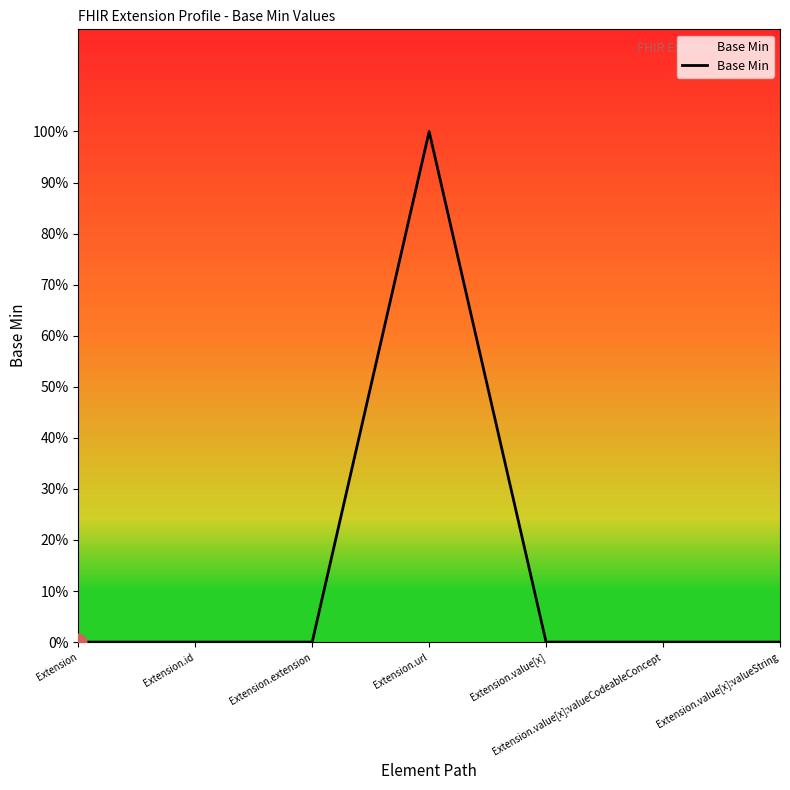

Reading right to left, list all the values displayed in this chart.

Extension.value[x]:valueString=0	Extension.value[x]:valueCodeableConcept=0	Extension.value[x]=0	Extension.url=1	Extension.extension=0	Extension.id=0	Extension=0